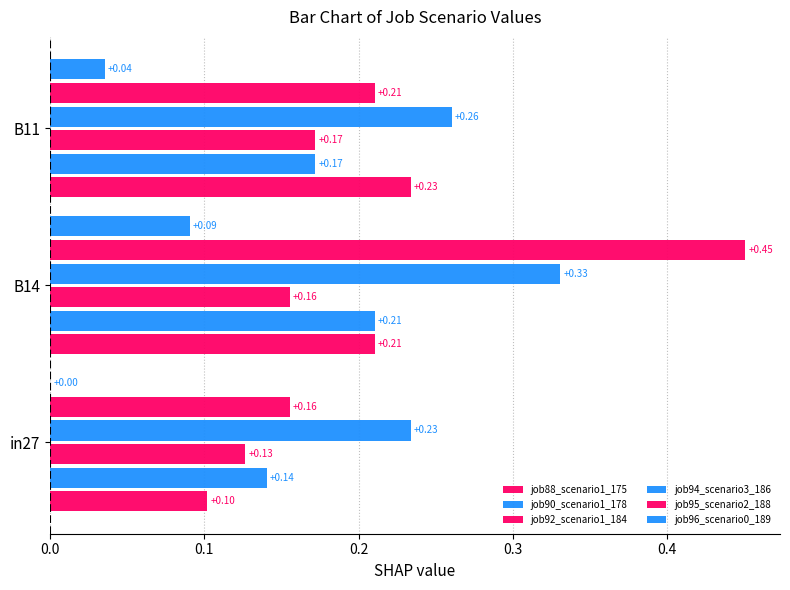

What is the value of the job88_scenario1_175 bar at the 1st from the left?

0.1